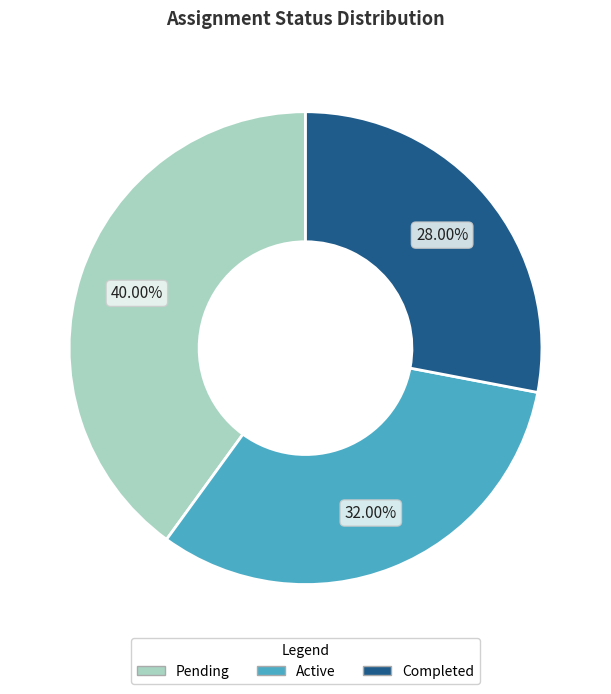

How many slices are in this pie chart?

3